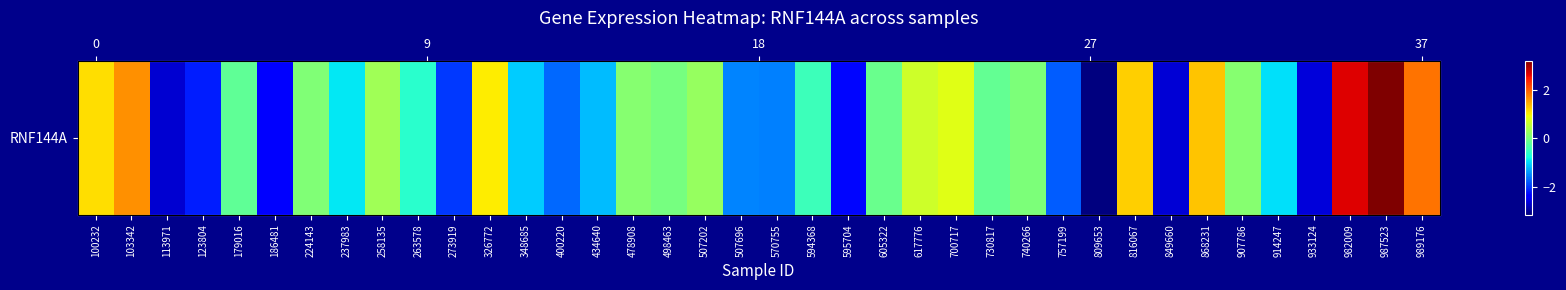

List the labels in order of value, smallest first.

809653, 113971, 849660, 933124, 186481, 595704, 123804, 273919, 757199, 400220, 570755, 507696, 434640, 348685, 914247, 237983, 263578, 594368, 179016, 730817, 605322, 498463, 740266, 224143, 478908, 907786, 507202, 258135, 617776, 700717, 326772, 100232, 816067, 868231, 103342, 989176, 982009, 987523